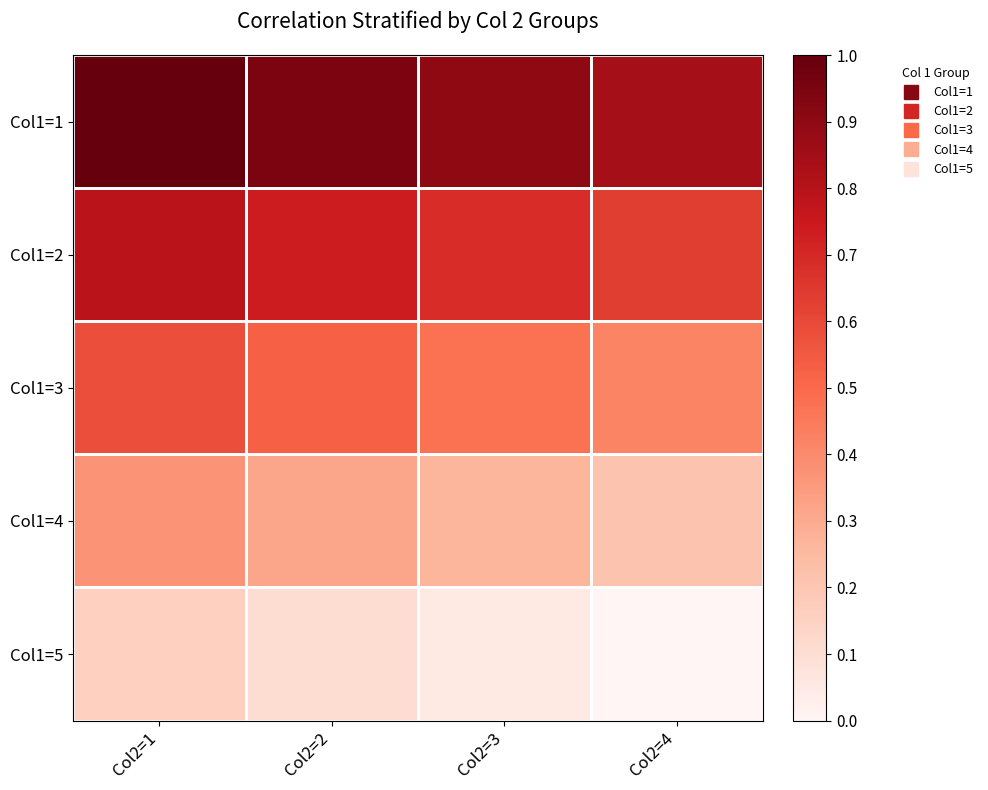

Reading left to right, what are all the values shown in this chart?

Col1=1: Col2=1=1.0	Col2=2=0.9	Col2=3=0.9	Col2=4=0.8
Col1=2: Col2=1=0.8	Col2=2=0.7	Col2=3=0.7	Col2=4=0.6
Col1=3: Col2=1=0.6	Col2=2=0.5	Col2=3=0.5	Col2=4=0.4
Col1=4: Col2=1=0.4	Col2=2=0.3	Col2=3=0.3	Col2=4=0.2
Col1=5: Col2=1=0.2	Col2=2=0.1	Col2=3=0.1	Col2=4=0.0